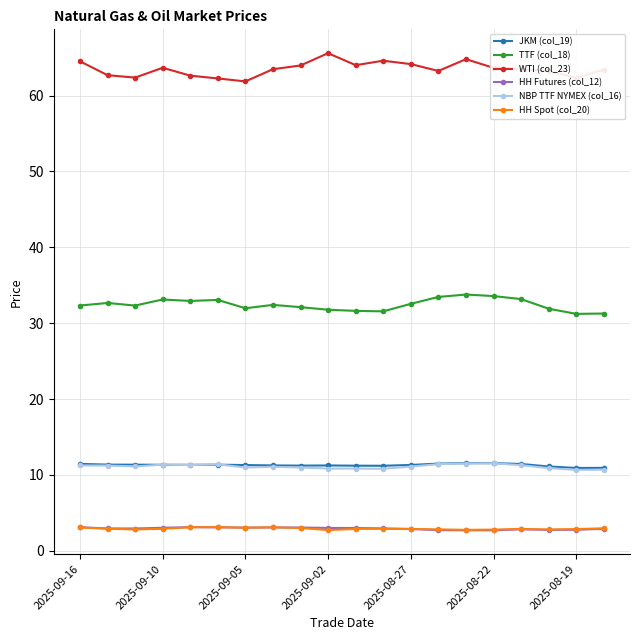

What is the average value of the NBP TTF NYMEX (col_16) series?

11.1